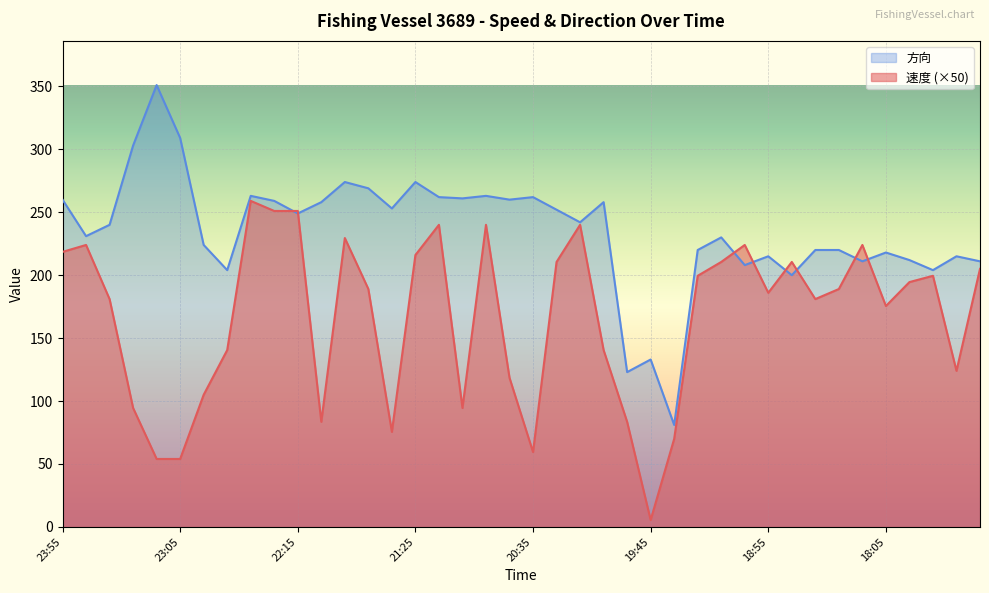

True or false: 速度 and 方向 intersect in this chart.

True